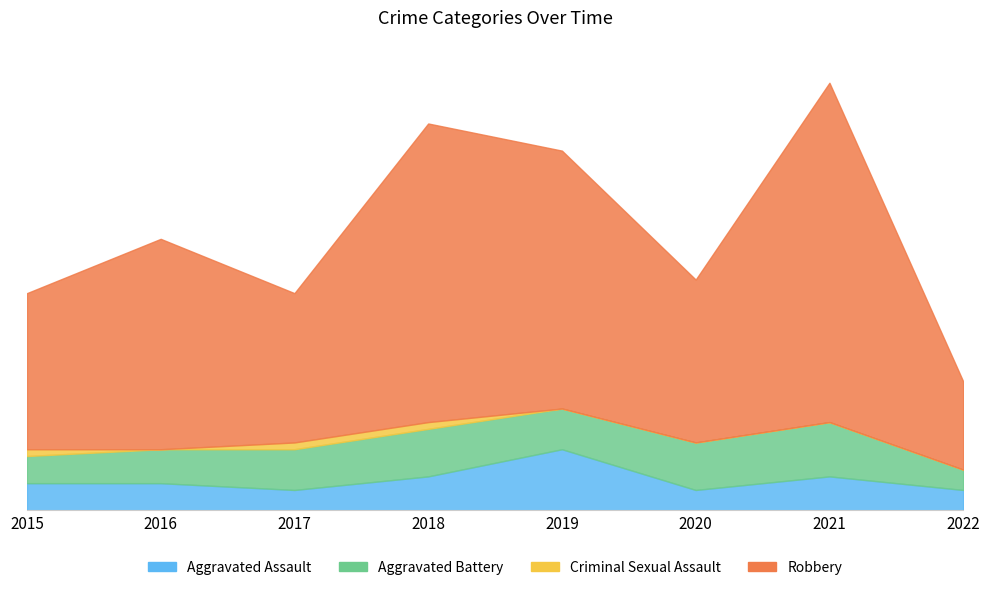

Rank the series by their maximum value, from highest to lowest.

Robbery, Aggravated Assault, Aggravated Battery, Criminal Sexual Assault